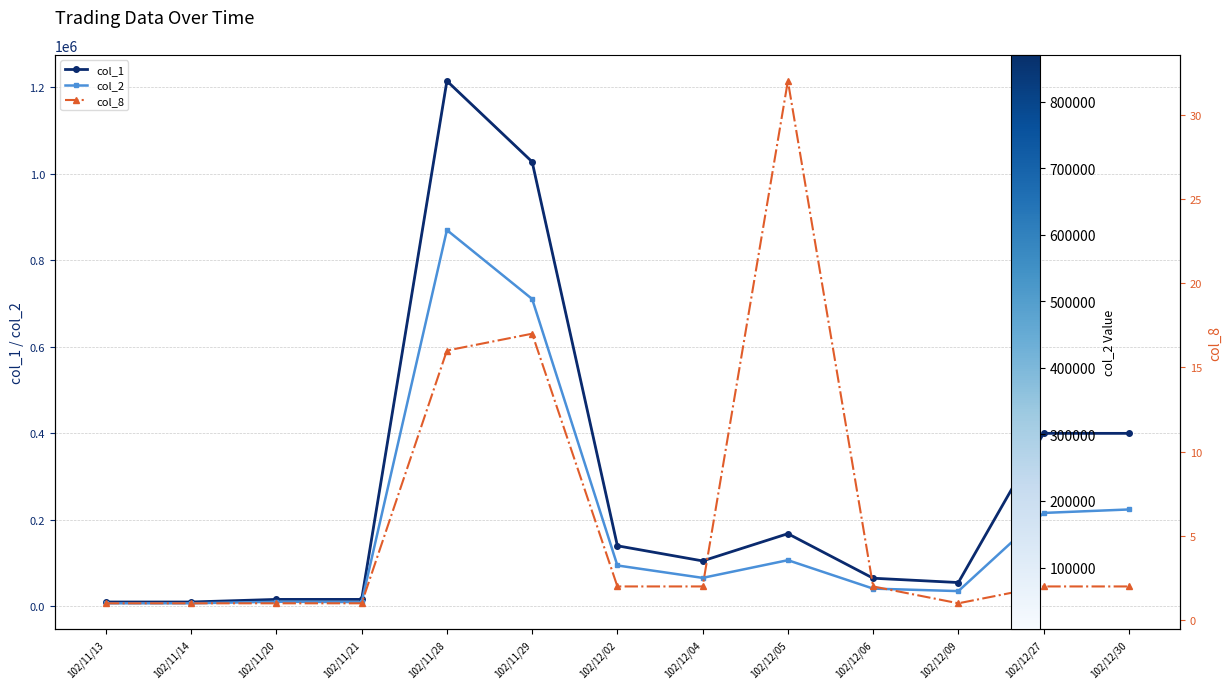

Between 102/12/09 and 102/12/30, which is larger?

102/12/30